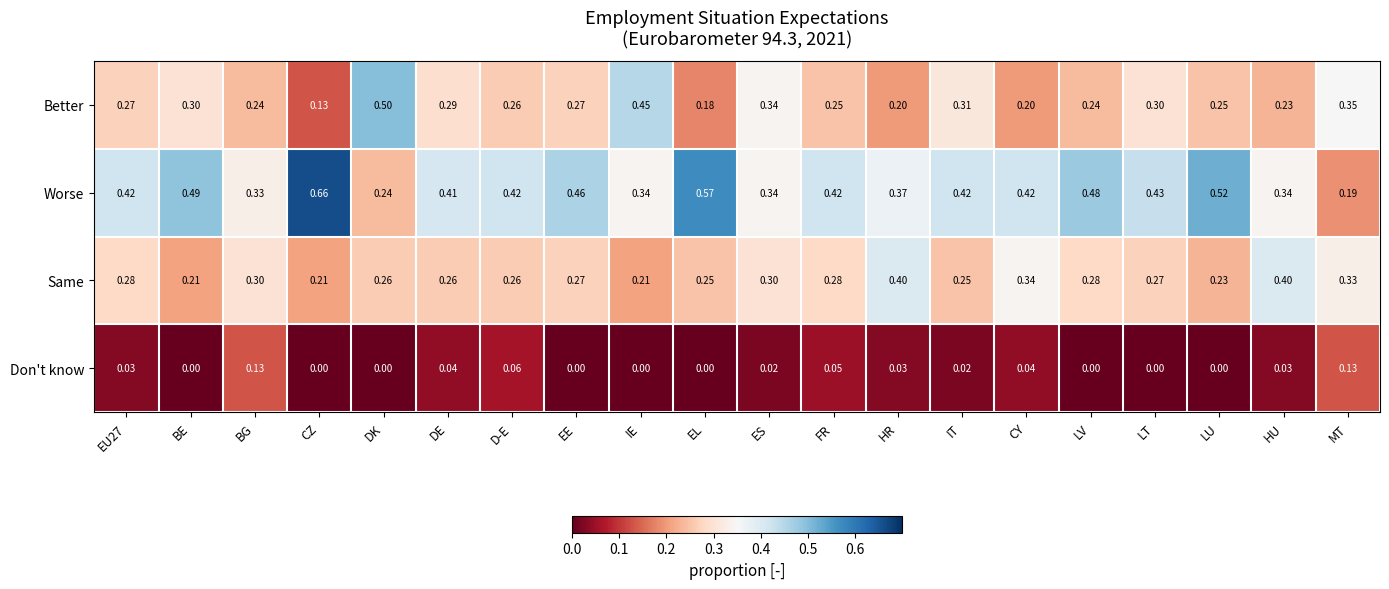

Which series has the largest total across all categories?

Worse